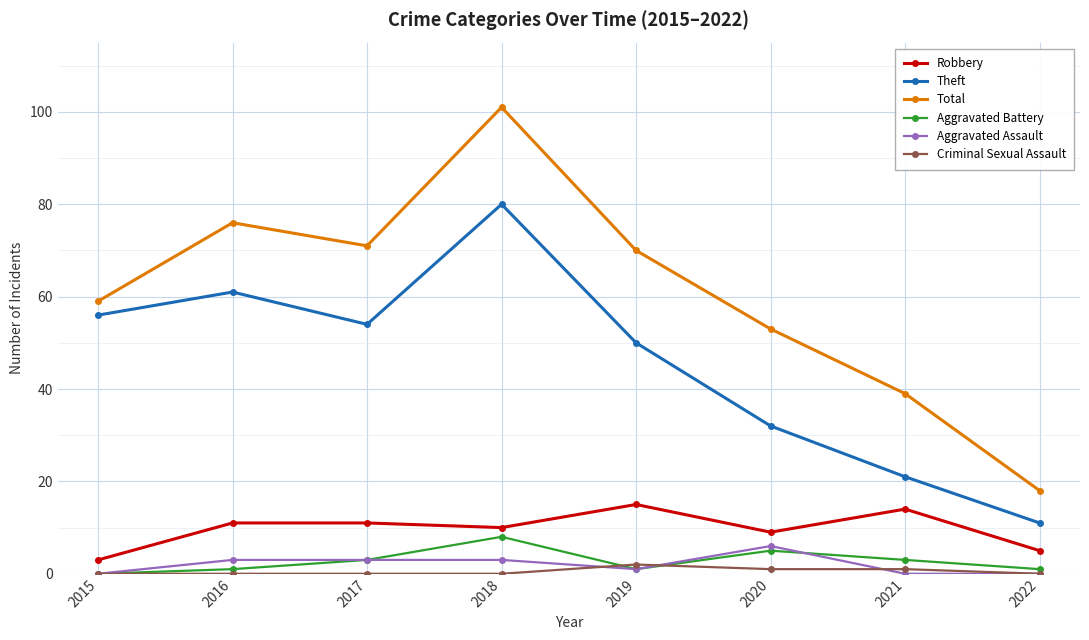

How many lines are shown in the chart?

6